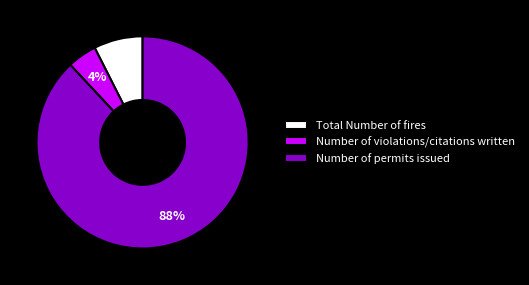

Is there a majority slice in this chart?

Yes